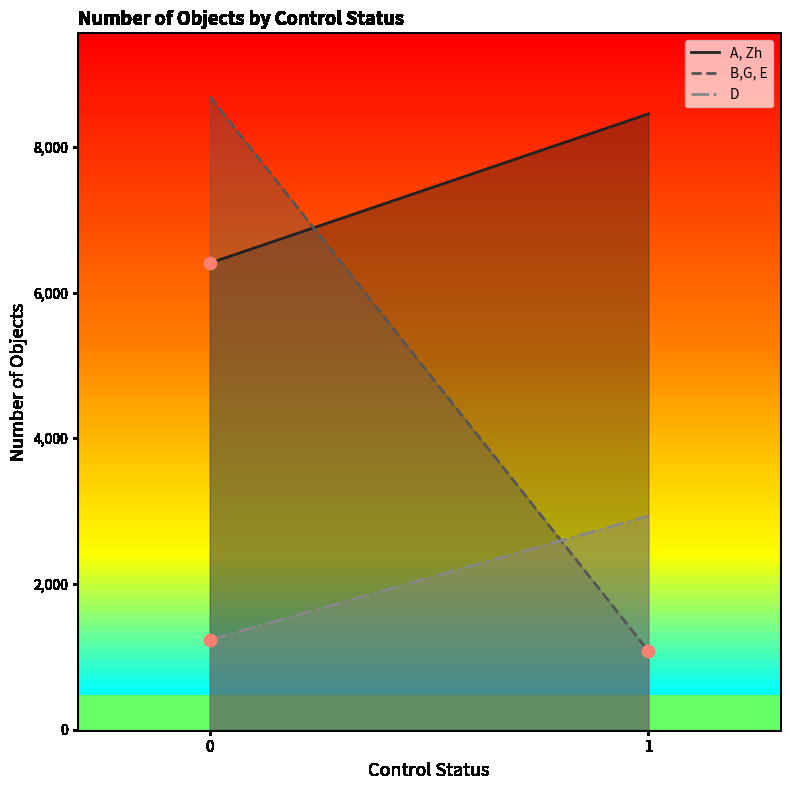

What are all the series names shown in the legend?

A, Zh, B,G, E, D